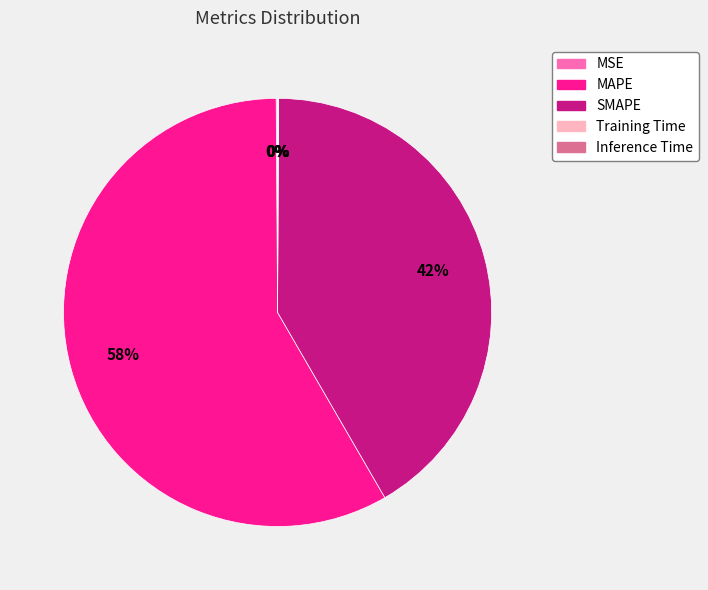

Which slice represents more than half of the pie?

MAPE